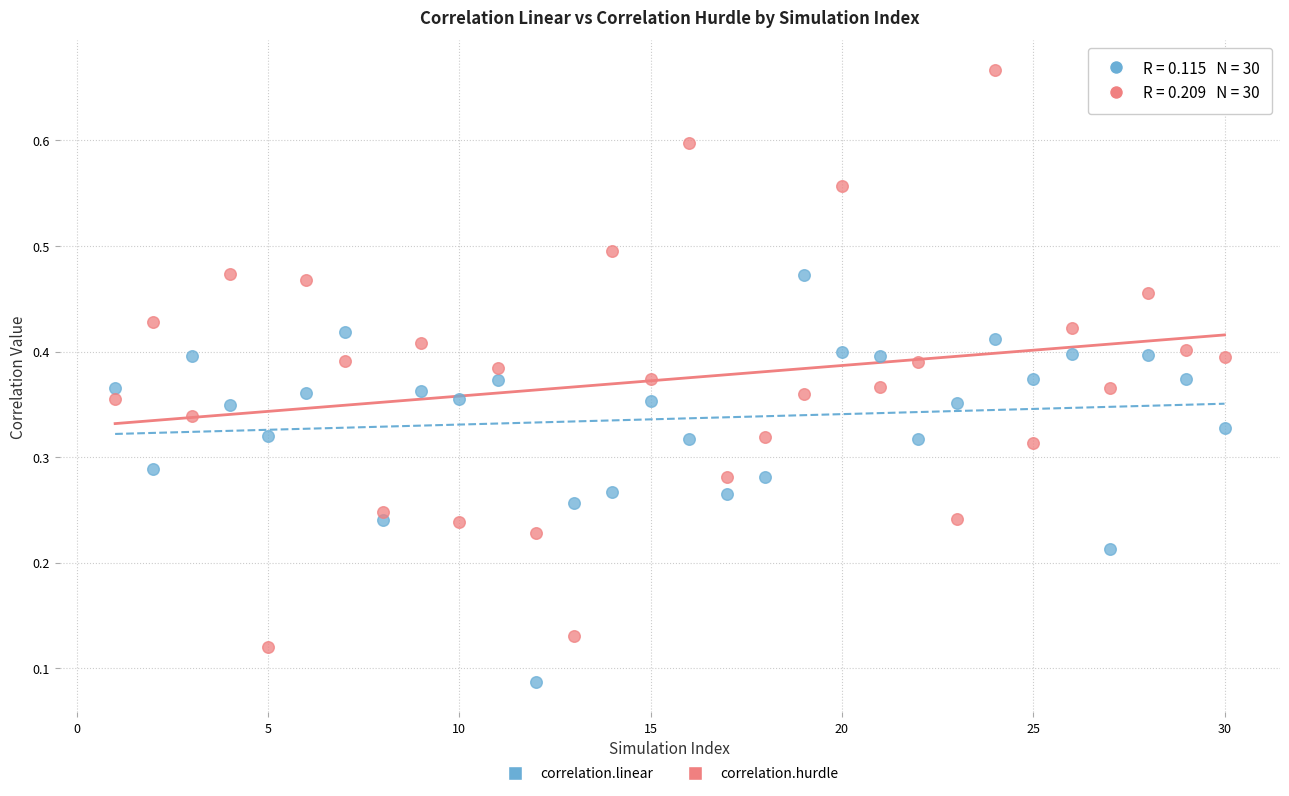

Which series has the widest spread of Y values?

correlation.hurdle